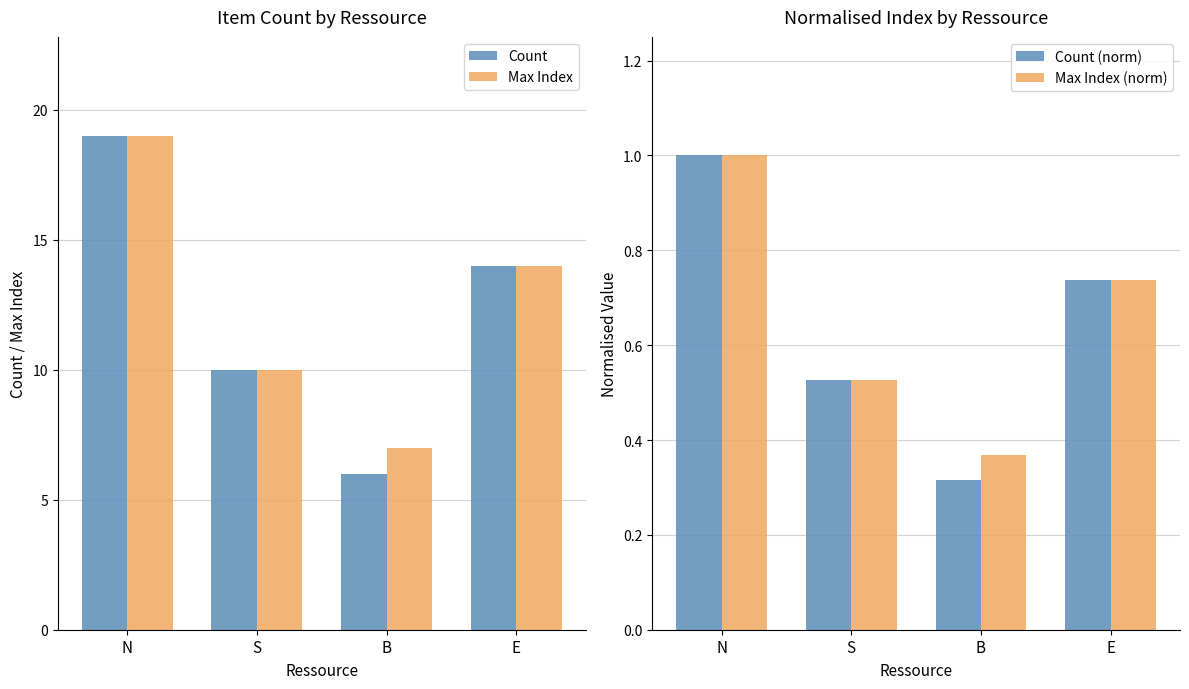

Which series has the largest total across all categories?

Max Index